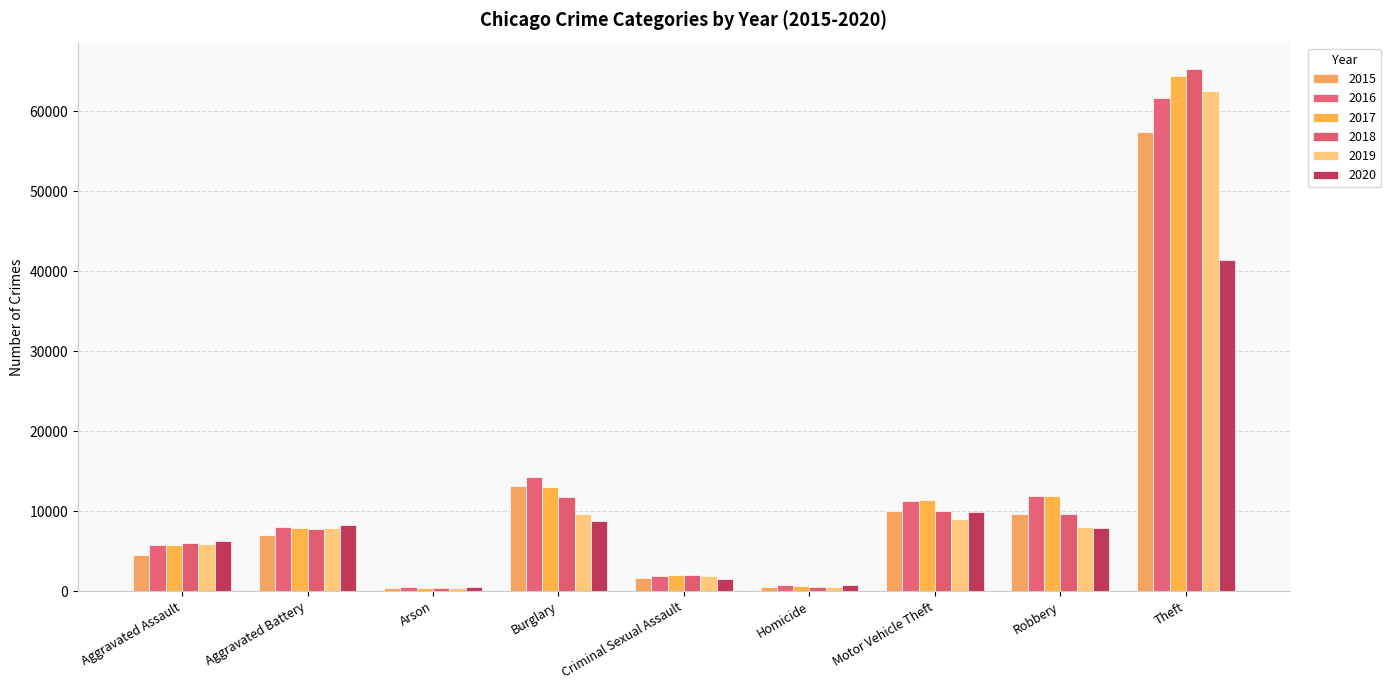

Which series changed the most between Criminal Sexual Assault and Theft?

2018